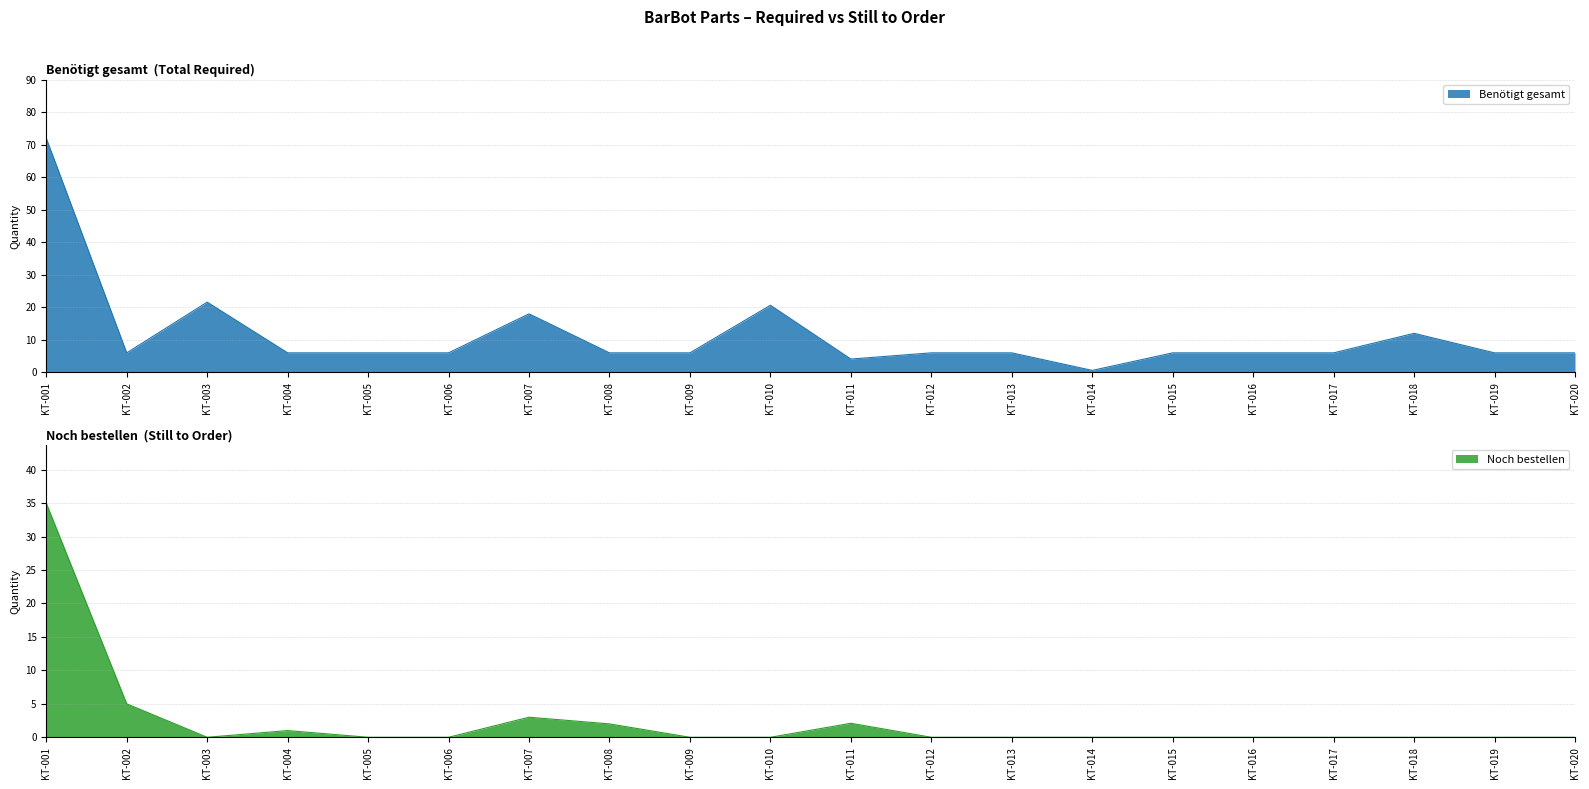

The Benötigt gesamt series shows 8.5 at KT-017. True or false?

False